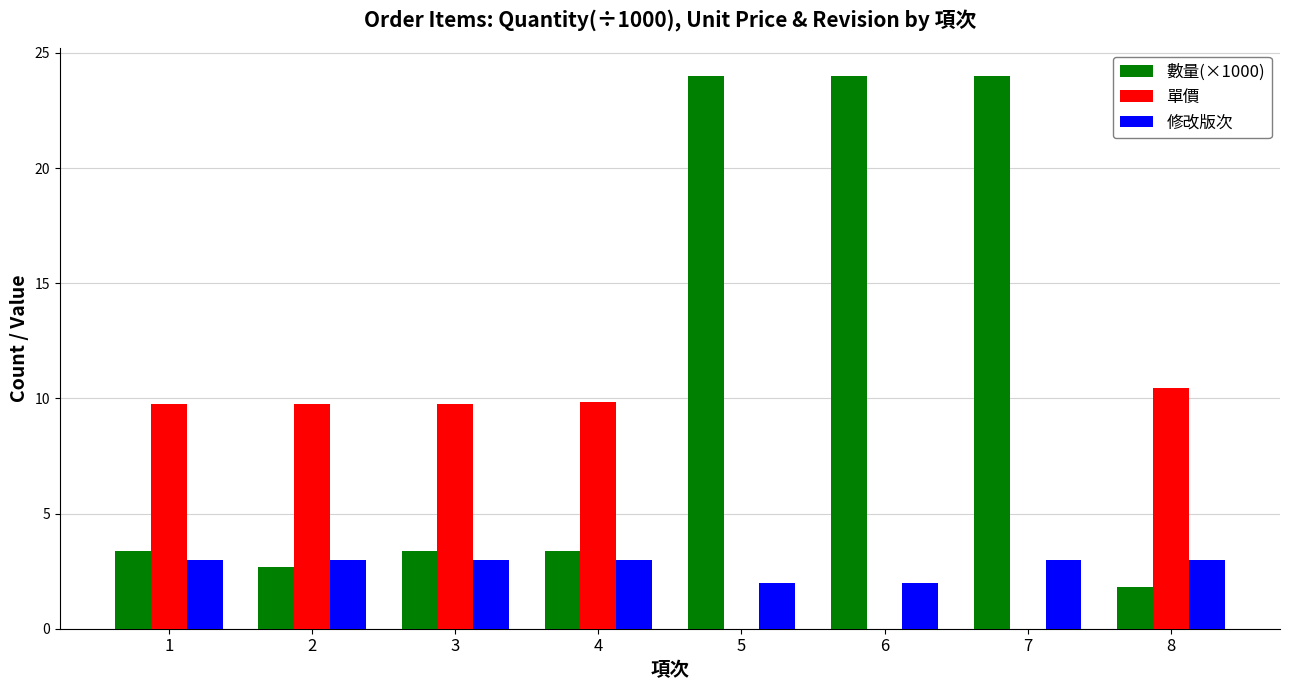

What is the maximum value for 修改版次?

3.0